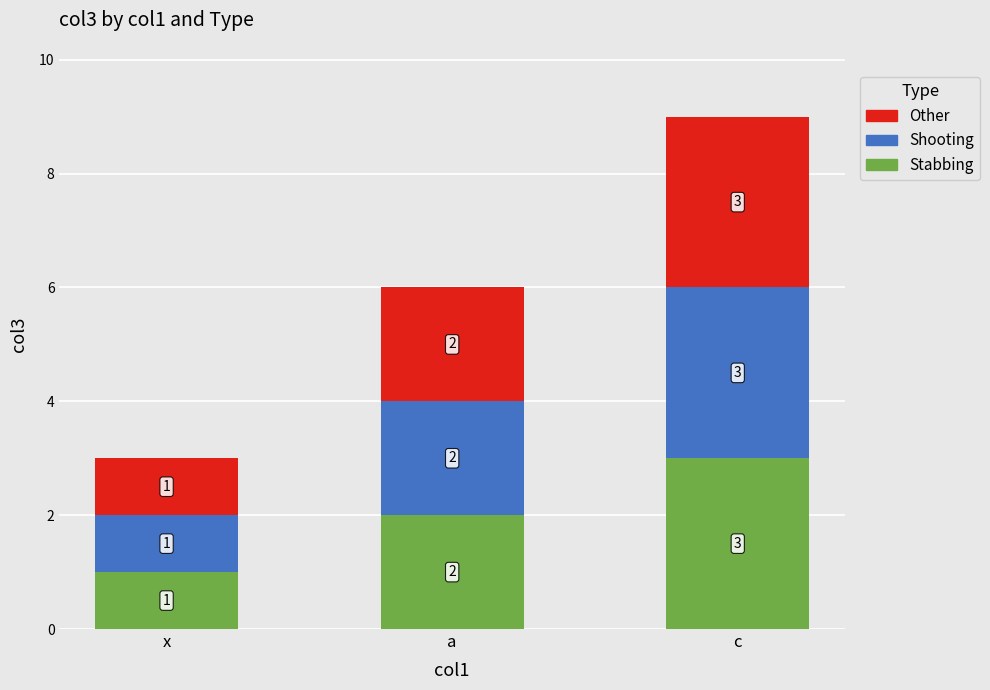

Count the Stabbing values in the range 1 to 3.

3